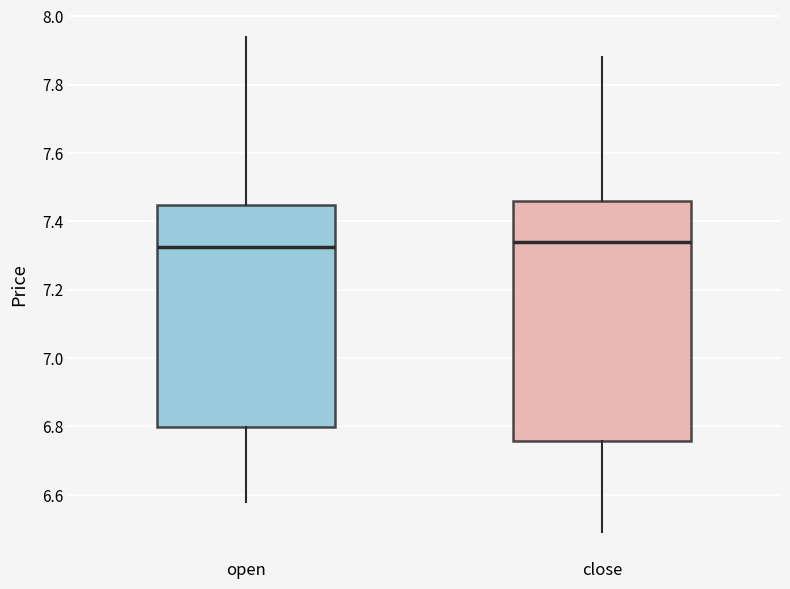

Where is the upper edge of the box for open on the y-axis? The values are not printed on the chart, so give them approximately, as read against the axis.

7.44